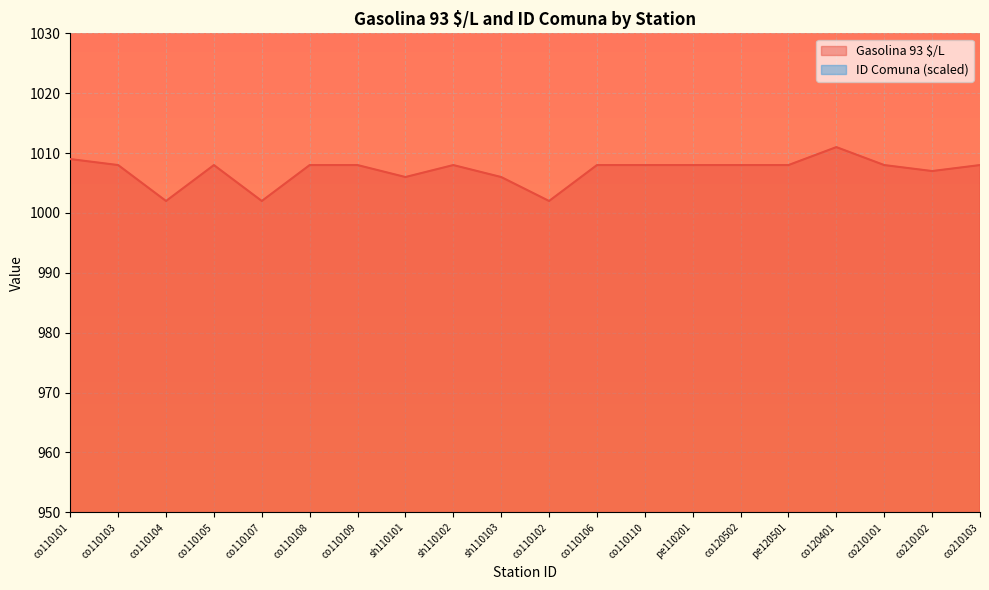

Reading left to right, extract all data points from this chart.

Gasolina 93 $/L: co110101=1009.0	co110103=1008.0	co110104=1002.0	co110105=1008.0	co110107=1002.0	co110108=1008.0	co110109=1008.0	sh110101=1006.0	sh110102=1008.0	sh110103=1006.0	co110102=1002.0	co110106=1008.0	co110110=1008.0	pe110201=1008.0	co120502=1008.0	pe120501=1008.0	co120401=1011.0	co210101=1008.0	co210102=1007.0	co210103=1008.0
ID Comuna: co110101=476.8	co110103=476.8	co110104=476.8	co110105=476.8	co110107=476.8	co110108=476.8	co110109=476.8	sh110101=476.8	sh110102=476.8	sh110103=476.8	co110102=479.4	co110106=479.4	co110110=479.4	pe110201=479.4	co120502=606.7	pe120501=606.7	co120401=608.5	co210101=909.9	co210102=909.9	co210103=909.9